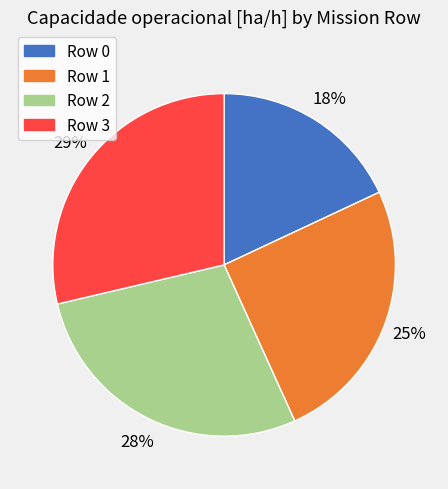

Is Row 3 the majority of the pie?

No